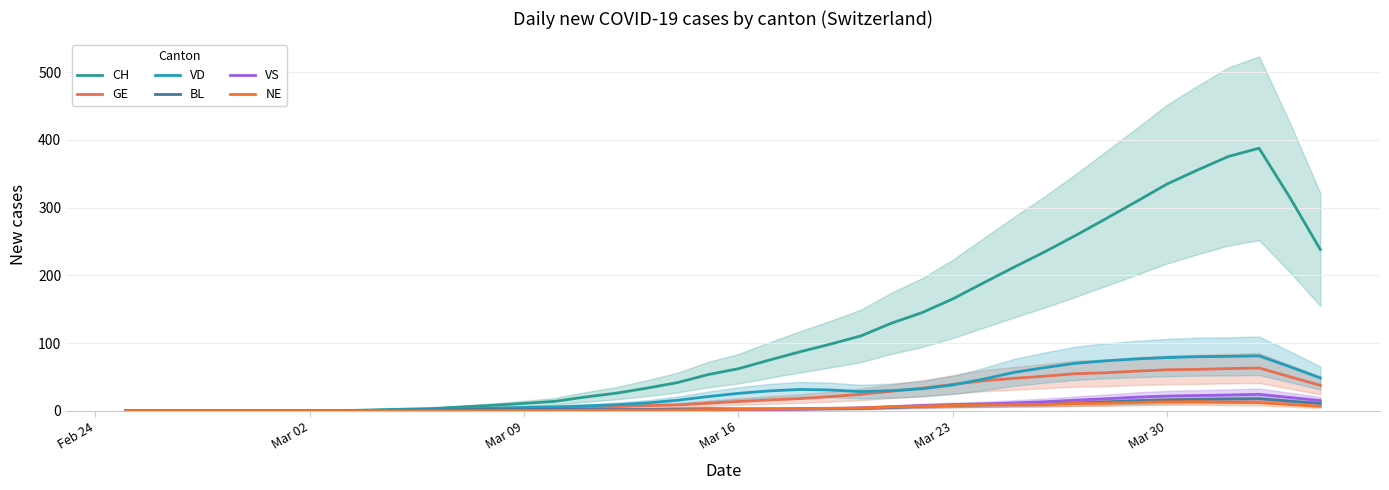

Which series has the largest range (max minus min)?

CH